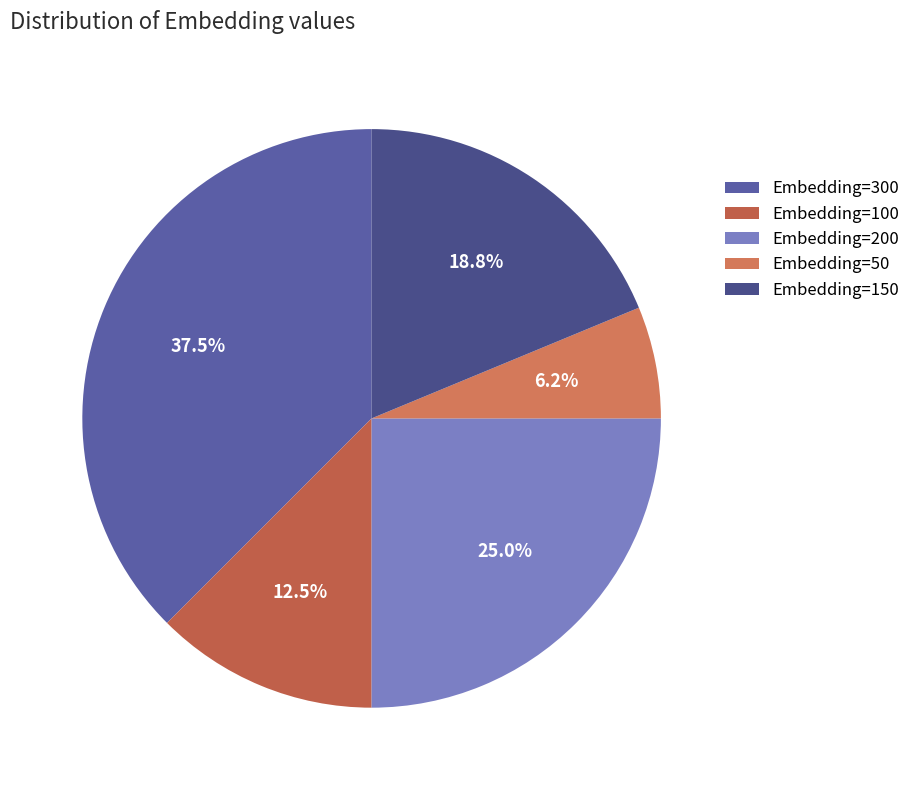

How many segments does this pie chart have?

5